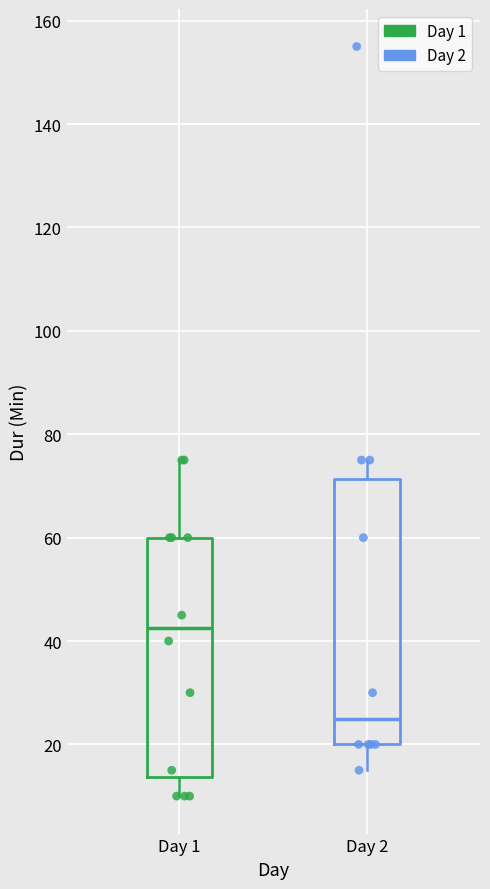

Reading left to right, read every box against the y-axis: the position of its median line, the range the box covers, and the ends of its whiskers. The values are not printed on the chart, so give them approximately, as read against the axis.

Day 1: median 42, box 14 to 60, whiskers 10 to 76
Day 2: median 26, box 20 to 72, whiskers 16 to 76